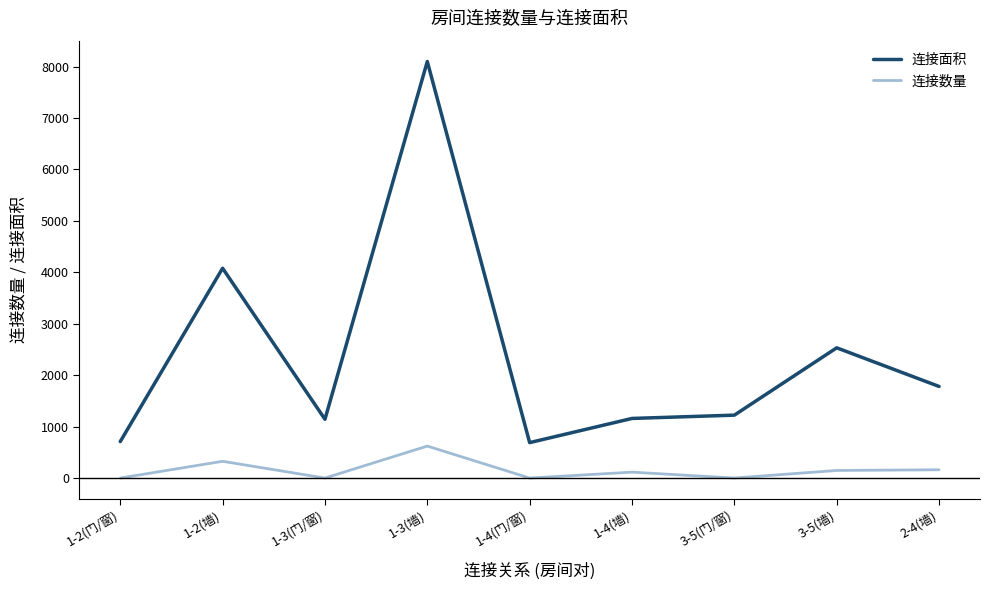

Which series has the widest spread of values?

连接面积